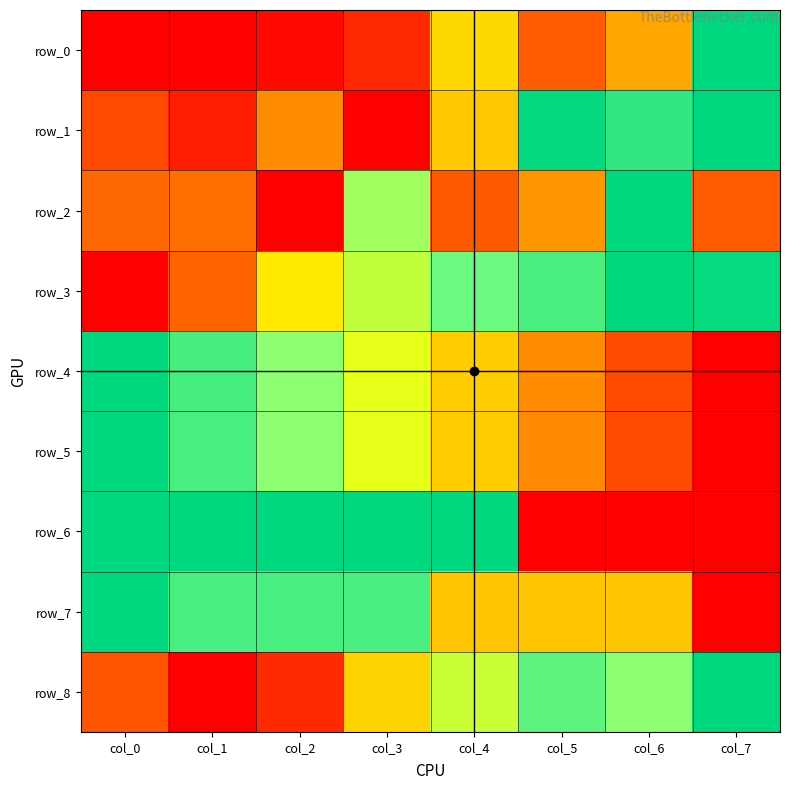

What is the total value across all series at col_2?

4.2